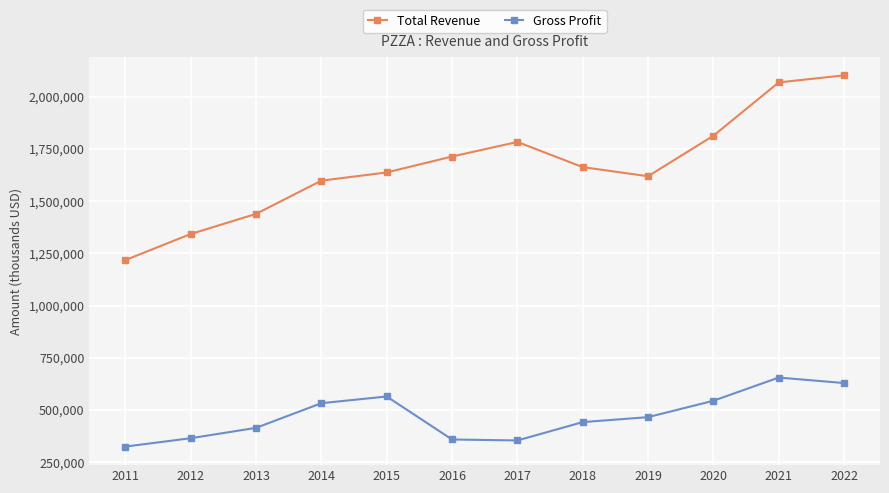

True or false: Gross Profit and Total Revenue intersect in this chart.

False